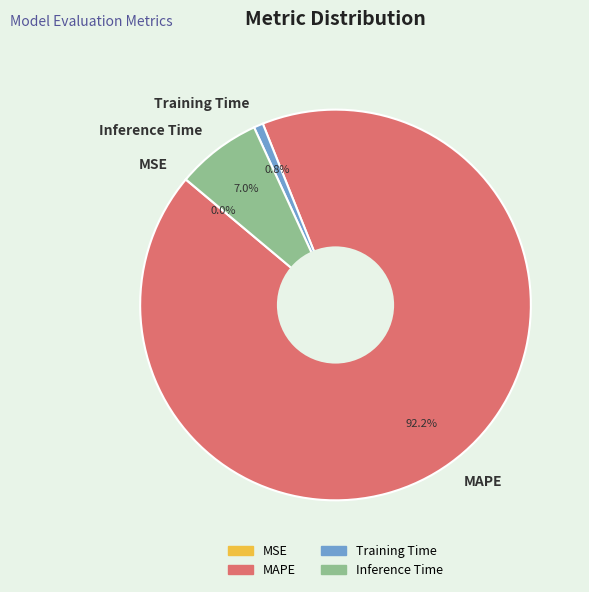

Between Training Time and Inference Time, which is larger?

Inference Time